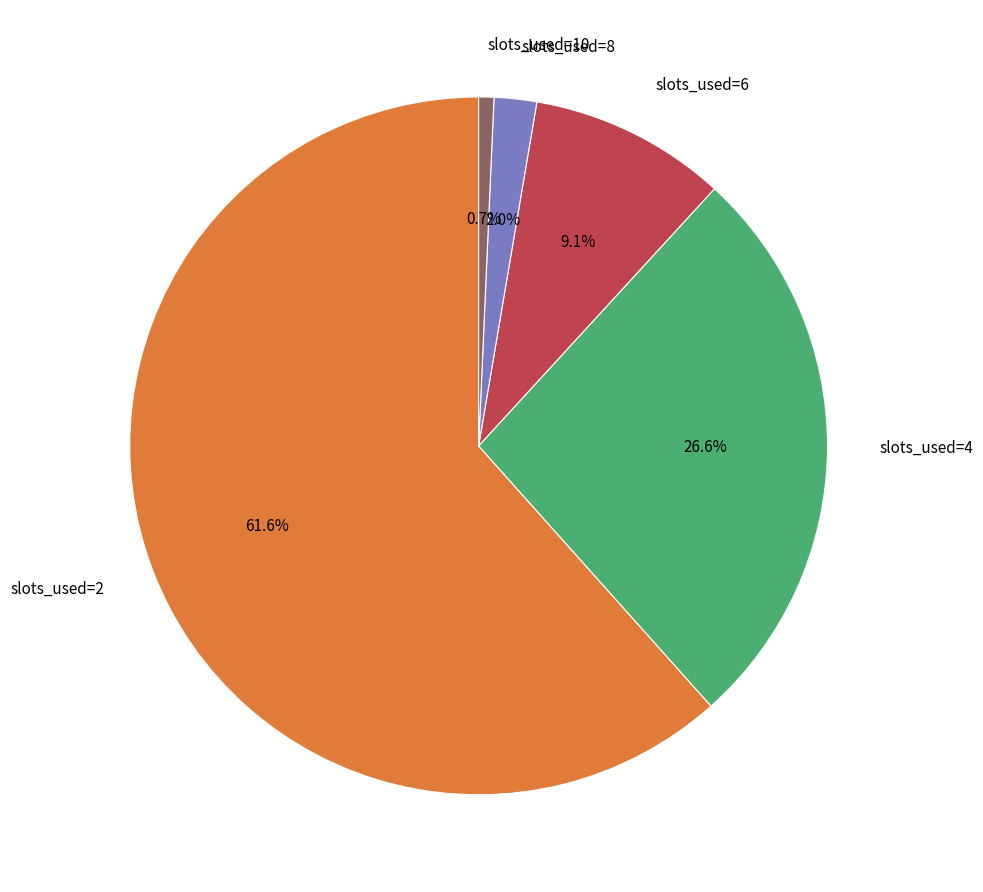

Is there any slice that represents more than half of the pie?

Yes